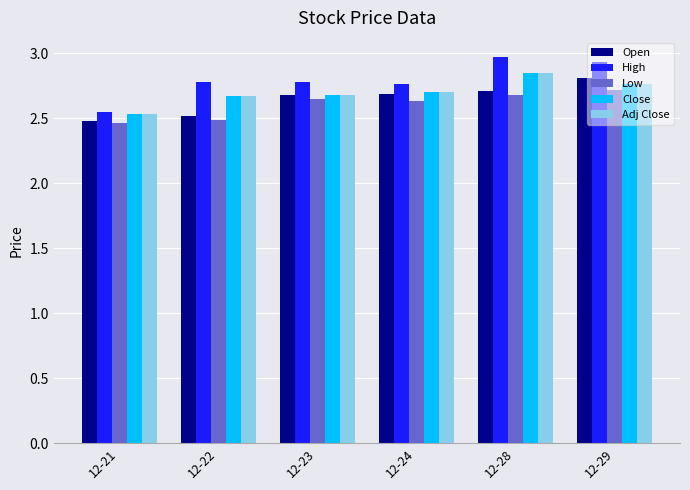

Between 12-22 and 12-24, which series saw the biggest shift?

Open